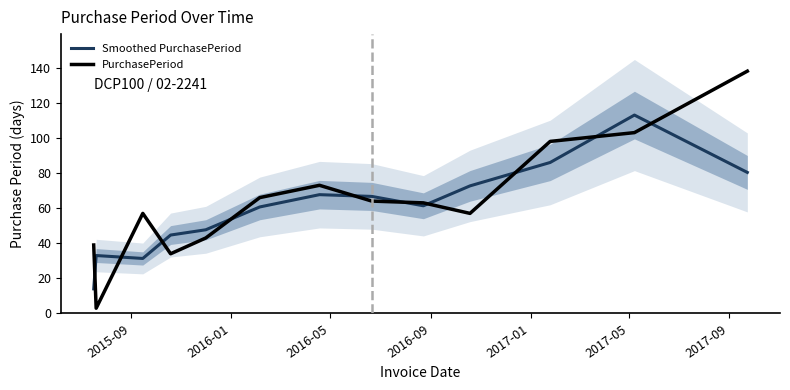

List the series in order of their overall mean, highest first.

PurchasePeriod, Smoothed PurchasePeriod